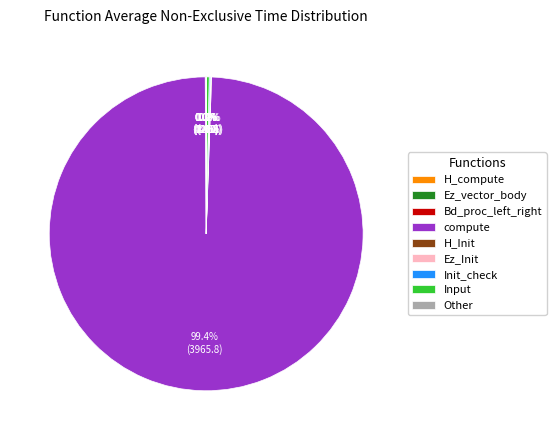

What is the largest slice in the pie chart?

compute